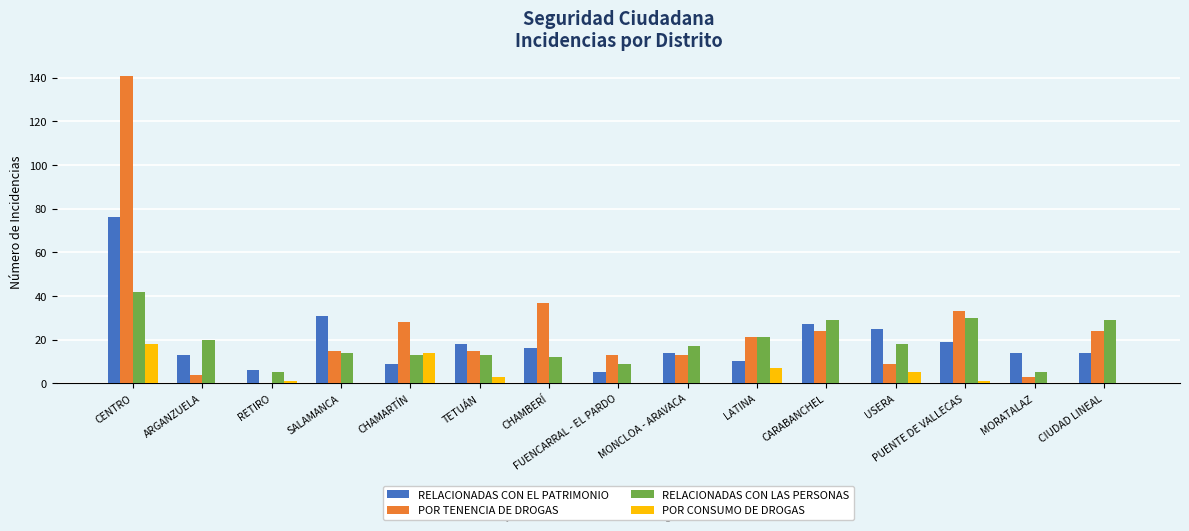

What is the average value of the RELACIONADAS CON EL PATRIMONIO series?

20